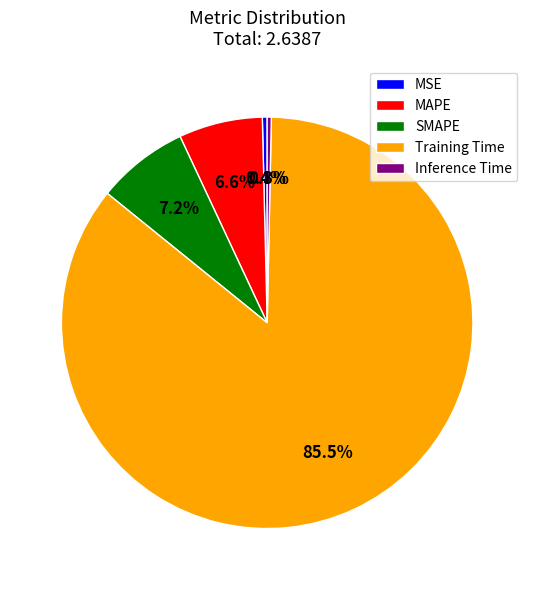

Is there any slice that represents more than half of the pie?

Yes